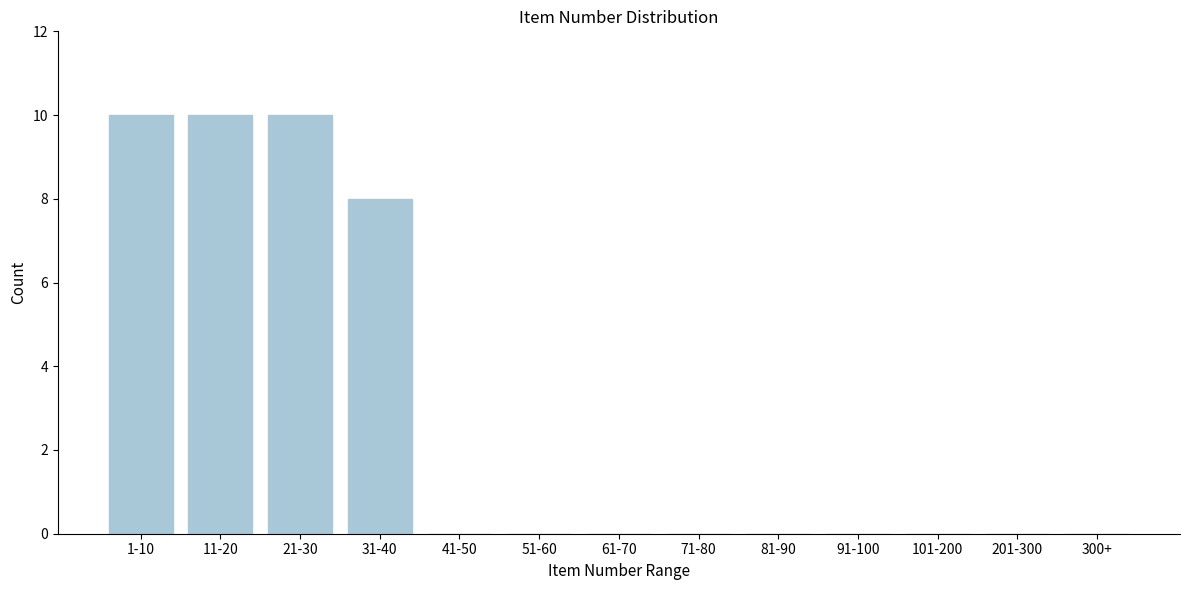

Reading right to left, list all the values displayed in this chart.

300+=0	201-300=0	101-200=0	91-100=0	81-90=0	71-80=0	61-70=0	51-60=0	41-50=0	31-40=8	21-30=10	11-20=10	1-10=10